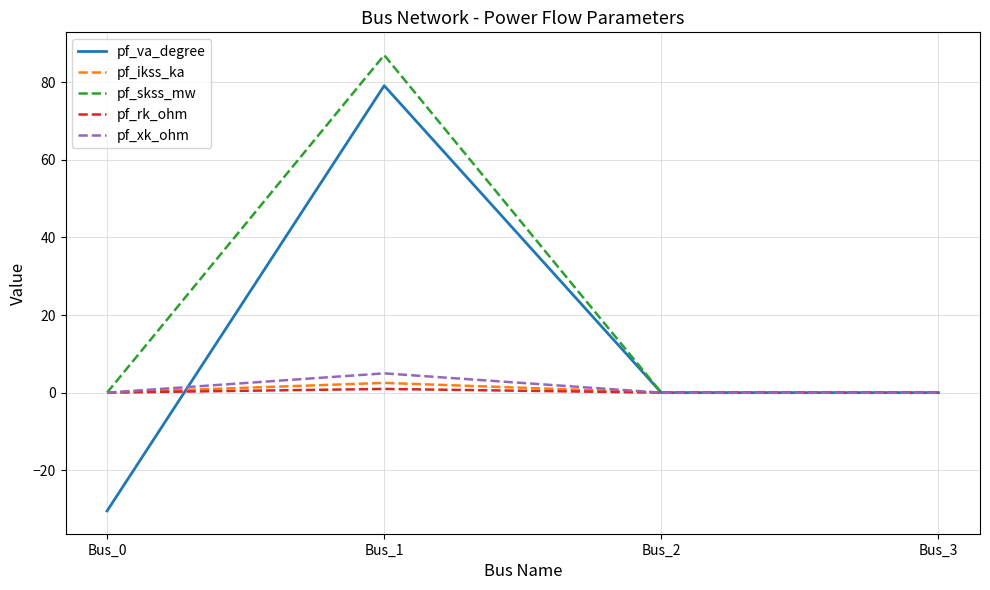

The pf_skss_mw series shows 0.0 at Bus_3. True or false?

True